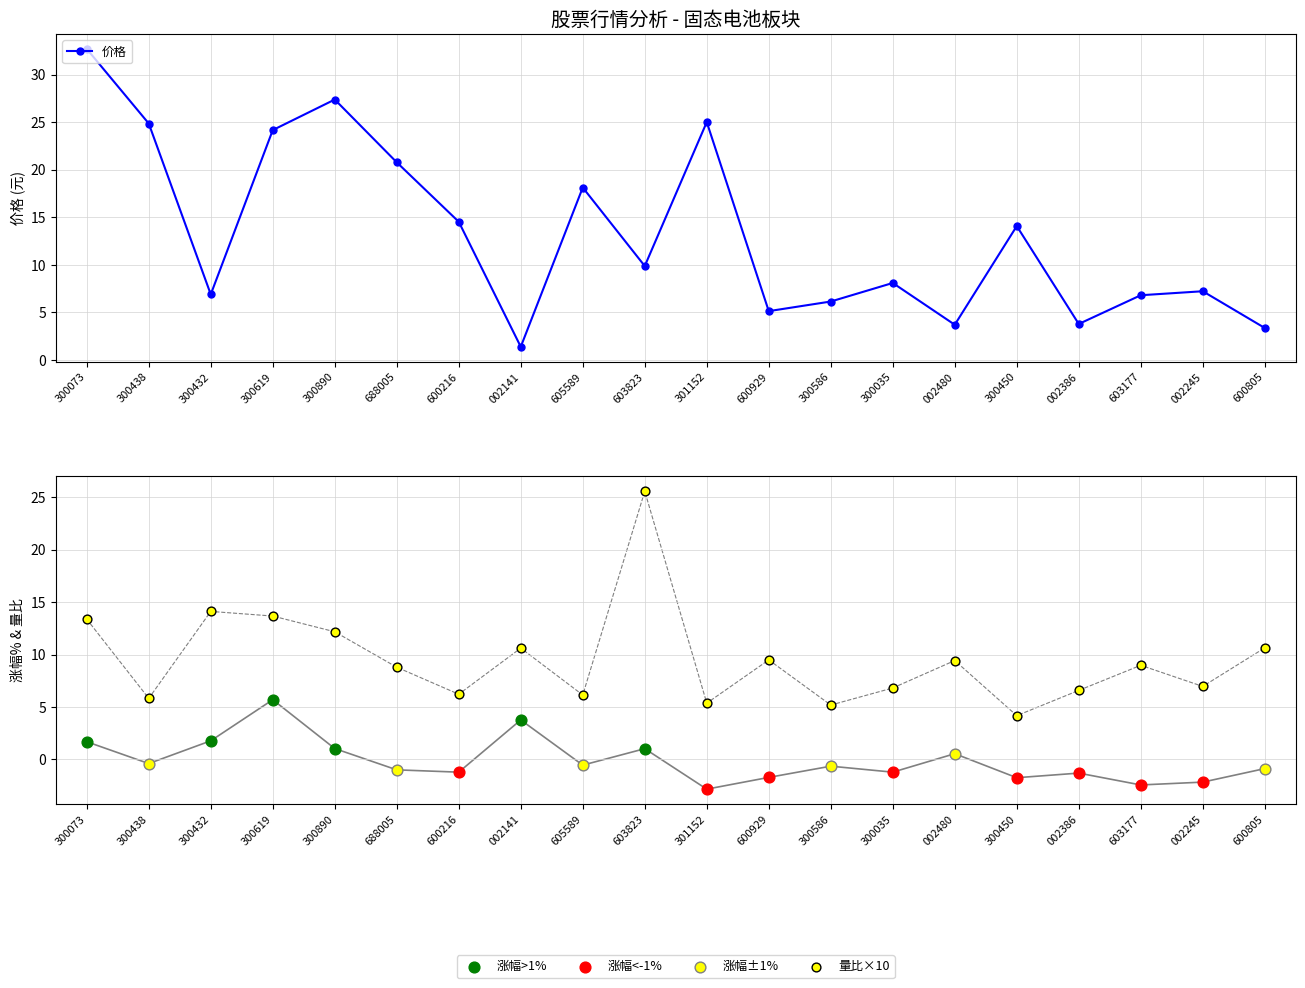

Which series contains the highest Y value?

价格